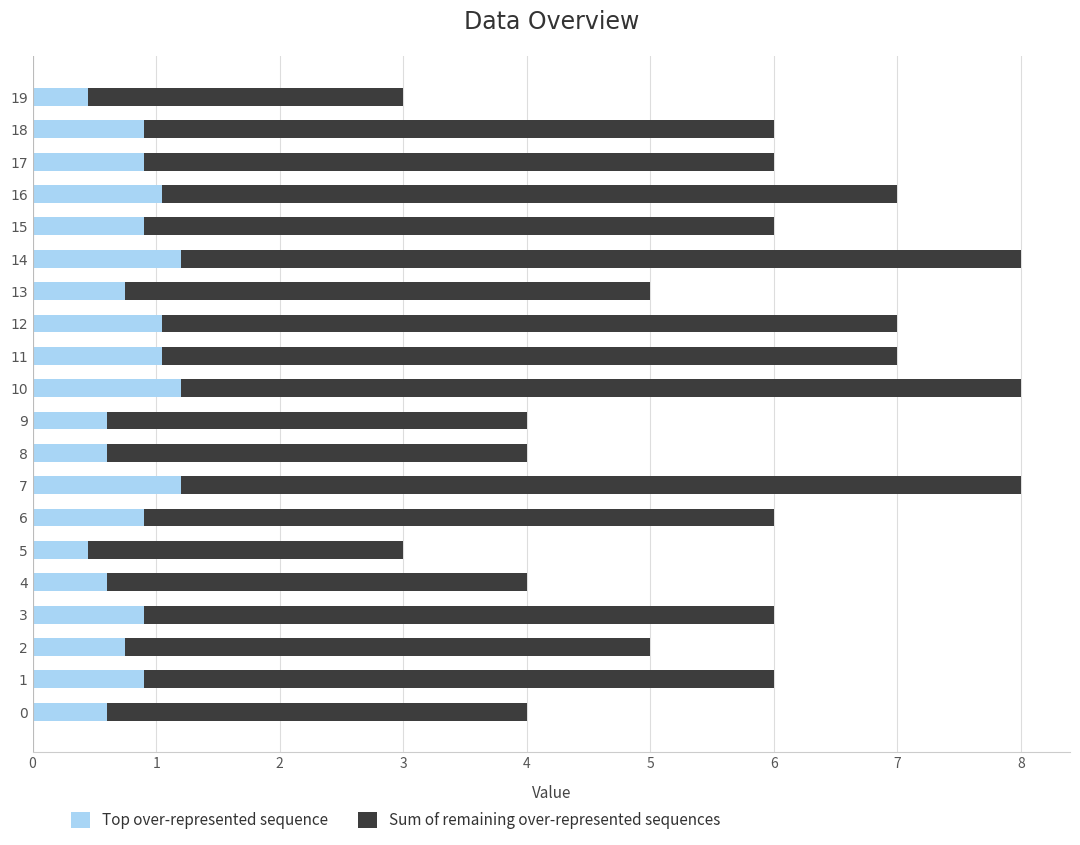

True or false: Top over-represented sequence has a value of 0.6 at 4.

True